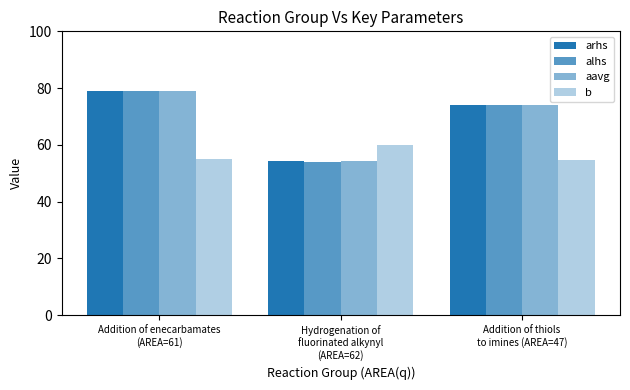

What is the minimum value shown in the chart?

54.0